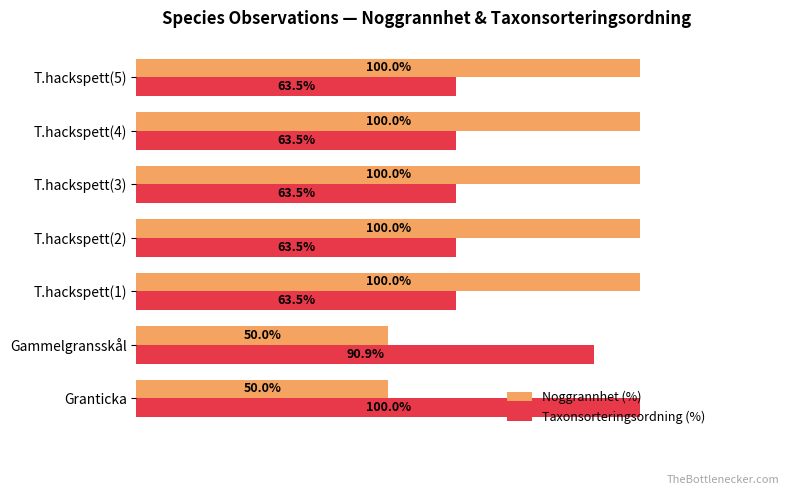

Which series has the largest total across all categories?

Noggrannhet (%)